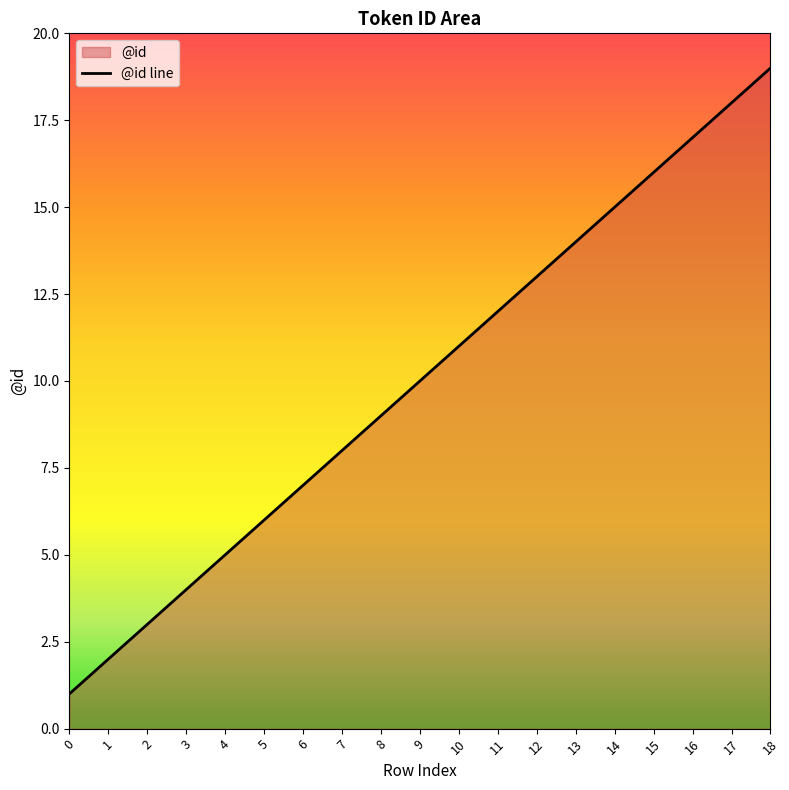

What is the difference between the maximum and minimum values?

18